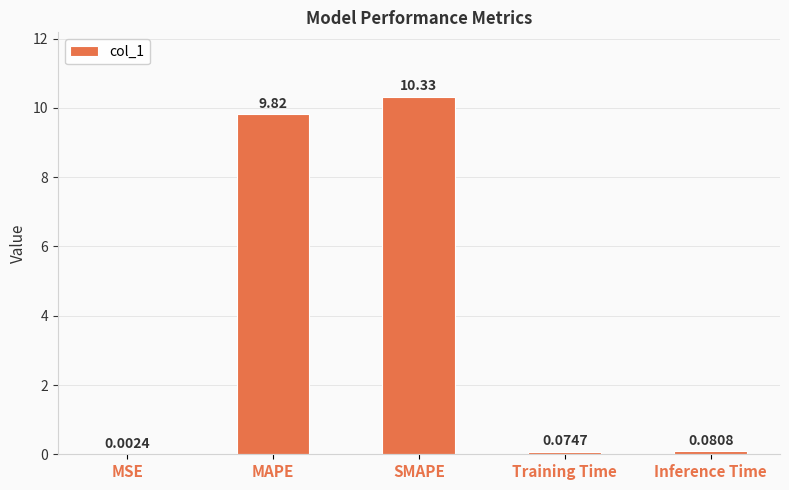

What is the sum of the values at Training Time and MAPE?

9.9